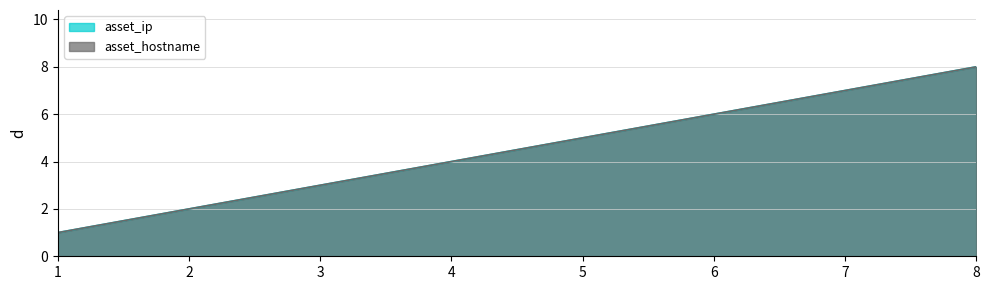

Reading left to right, transcribe all the data shown in this chart.

asset_ip: 1	2	3	4	5	6	7	8
asset_hostname: 1	2	3	4	5	6	7	8